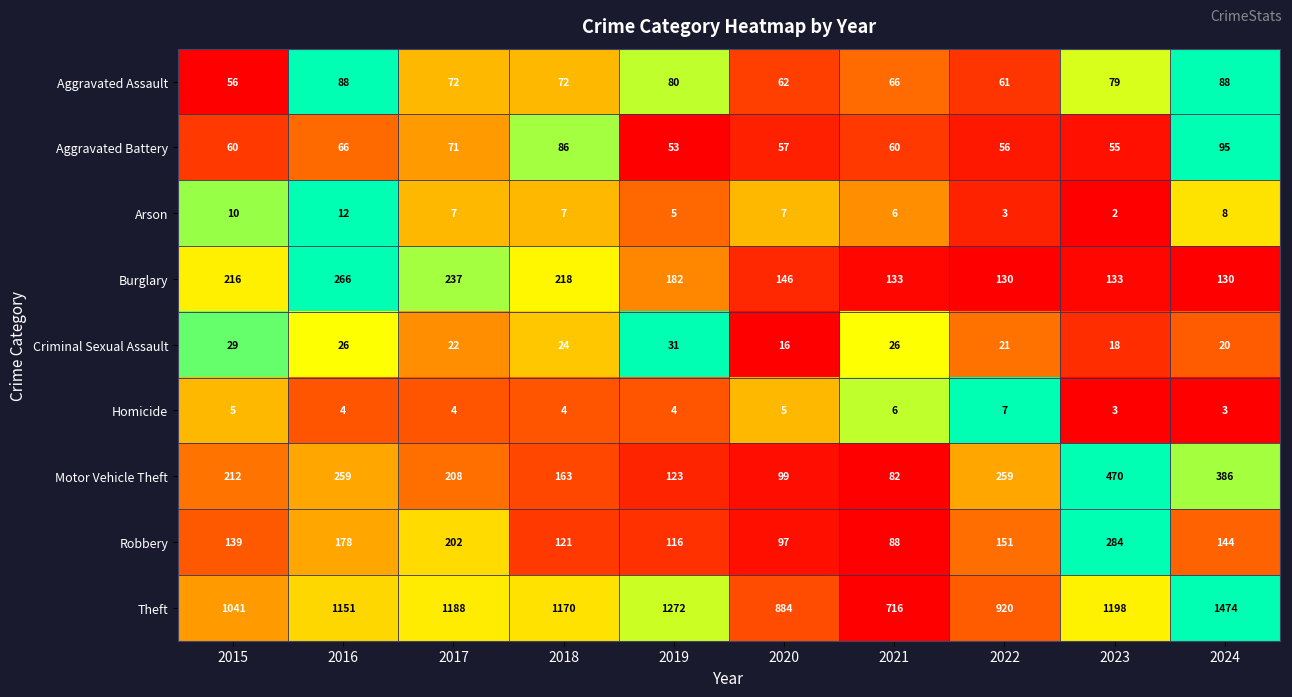

Which series has the largest range (max minus min)?

Theft